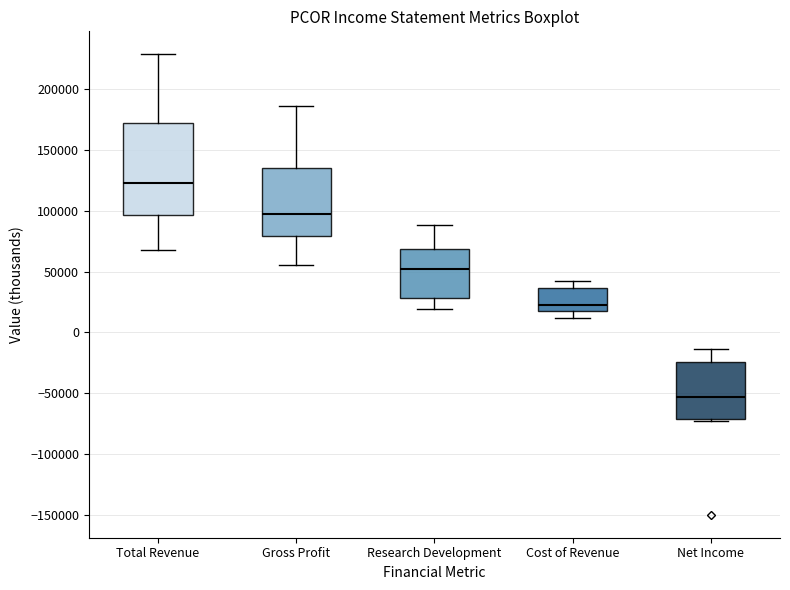

Which box is the tallest, from its lower edge to its upper edge?

Total Revenue